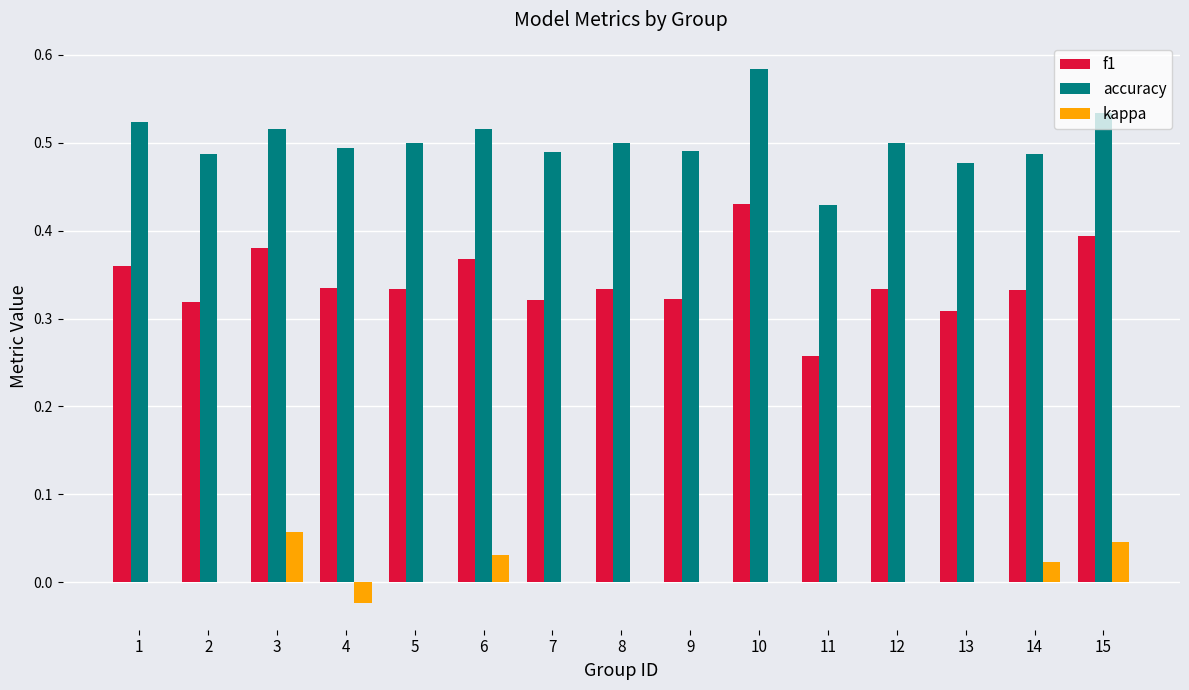

The kappa series shows 0.0 at 3. True or false?

False